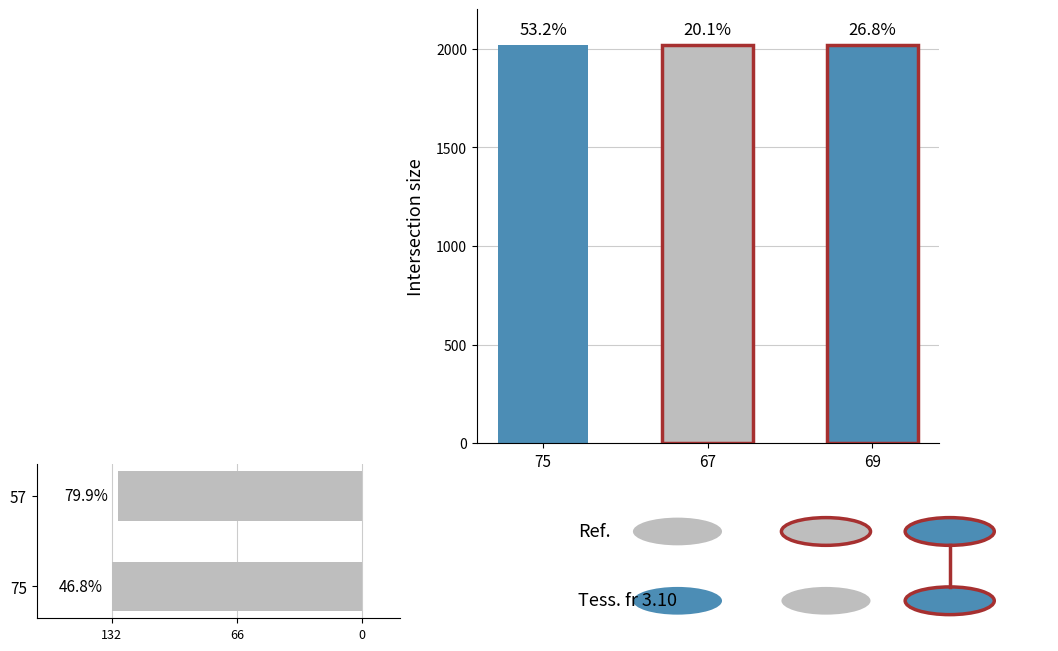

What is the label of the 7th bar from the right?

75